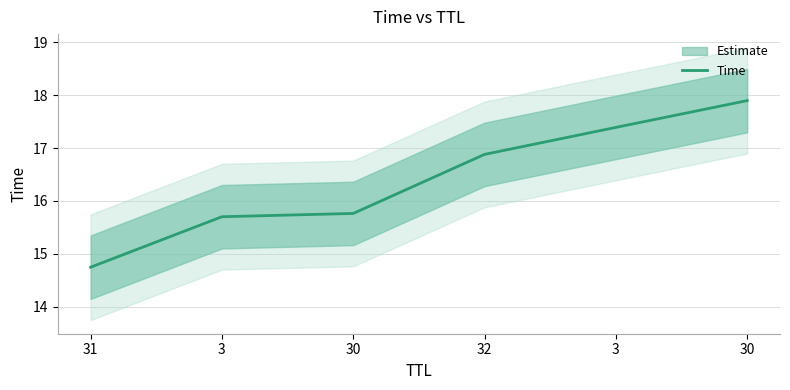

Approximately how many times larger is the value at 30 compared to 32?

1.1